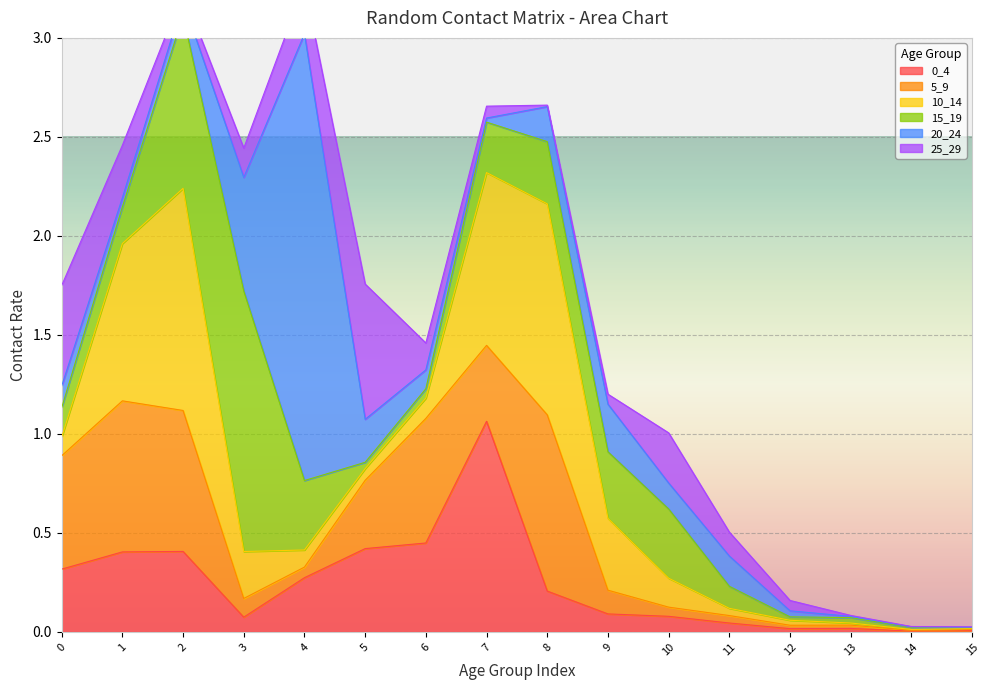

What are all the series names shown in the legend?

0_4, 5_9, 10_14, 15_19, 20_24, 25_29